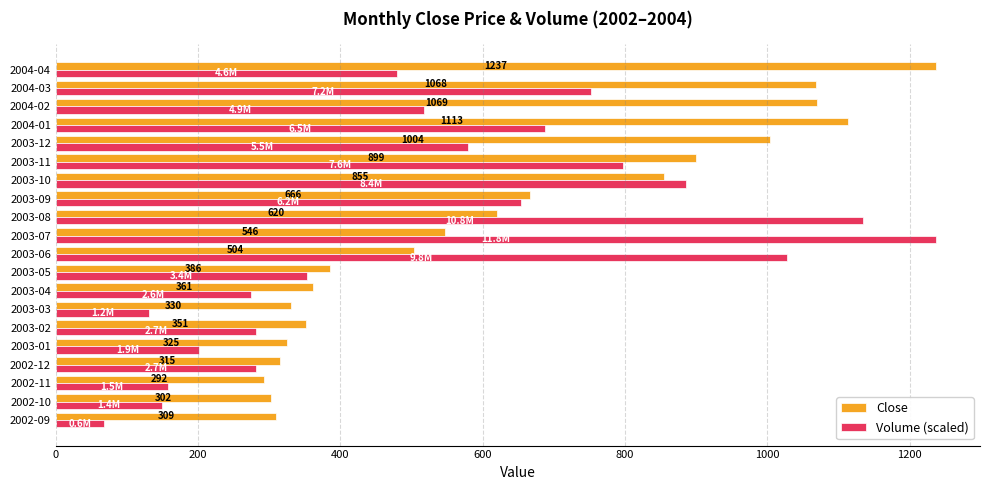

What is the highest value of the Volume (scaled) series?

1236.9